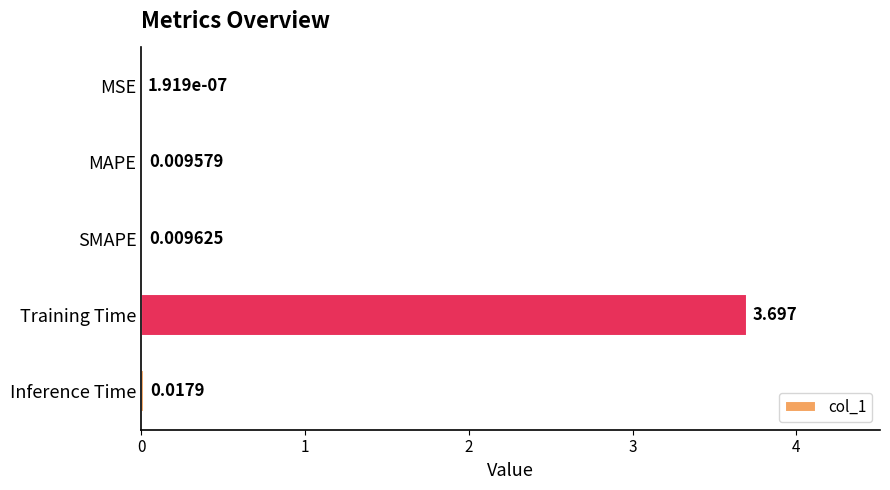

Which label corresponds to the largest value in the chart?

Training Time